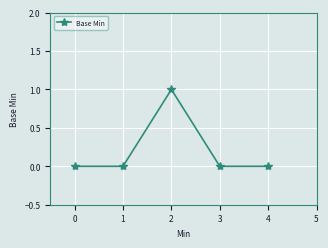

Does the chart have visible grid lines?

Yes